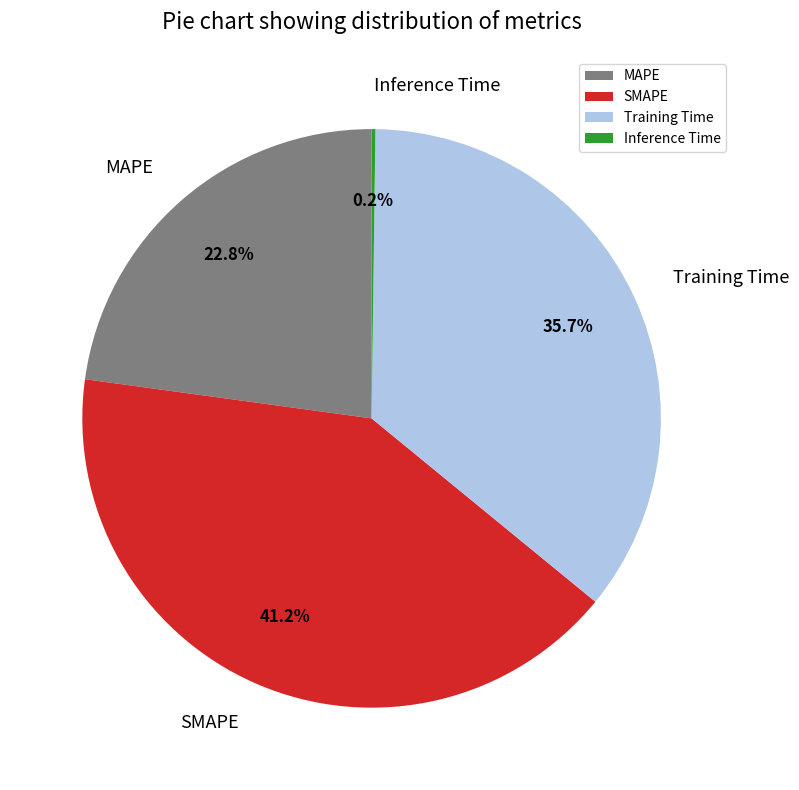

What is the largest slice in the pie chart?

SMAPE